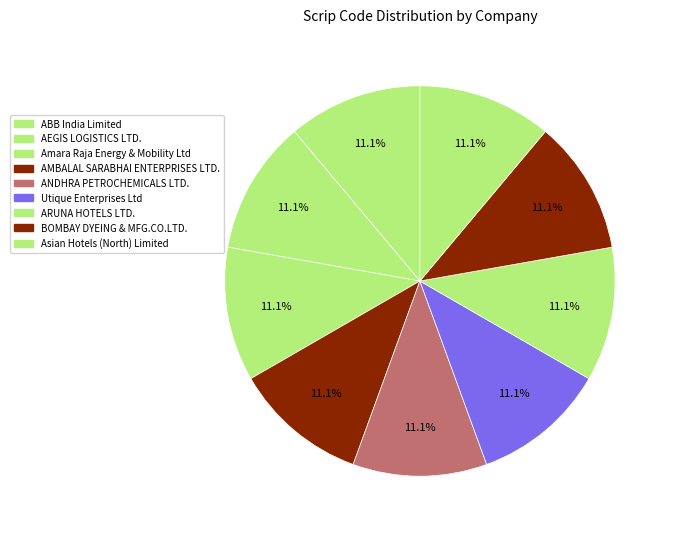

To the nearest percent, what is the combined percentage of Asian Hotels (North) Limited and Amara Raja Energy & Mobility Ltd?

22%